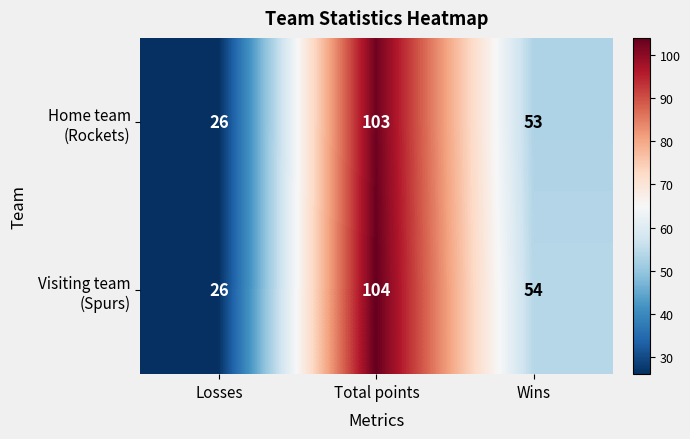

What is the total value across all series at Total points?

207